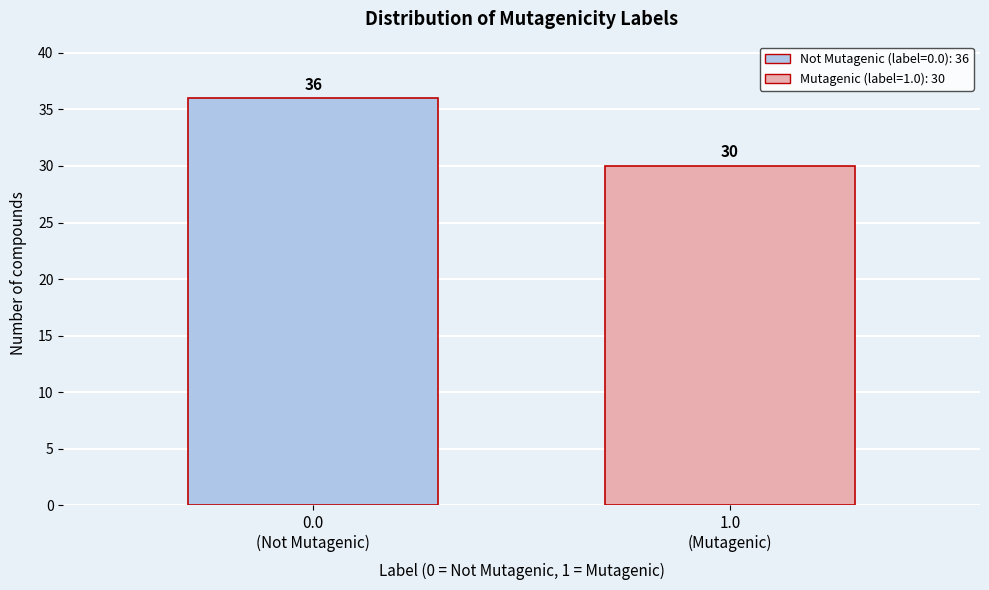

Reading left to right, extract all data points from this chart.

36	30